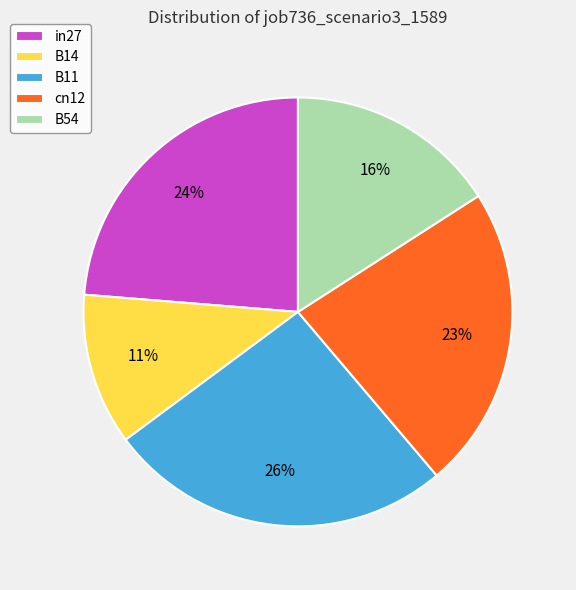

What is the smallest slice in the pie chart?

B14